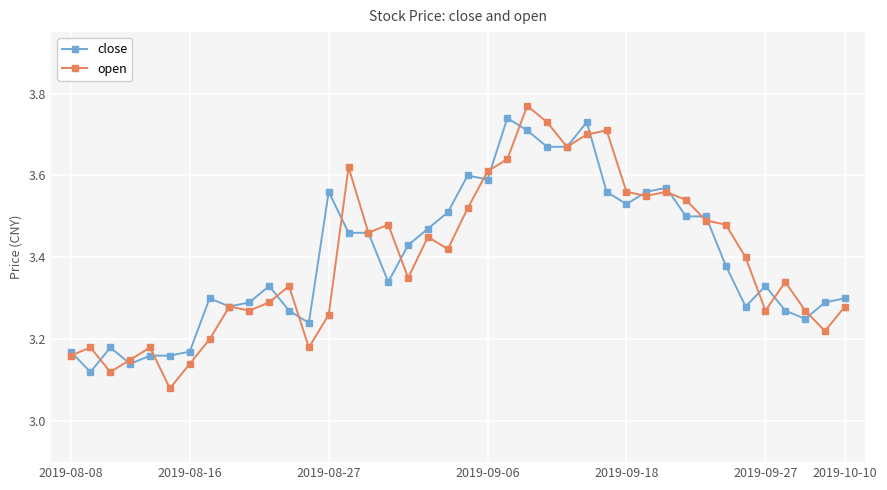

What are all the series names shown in the legend?

close, open